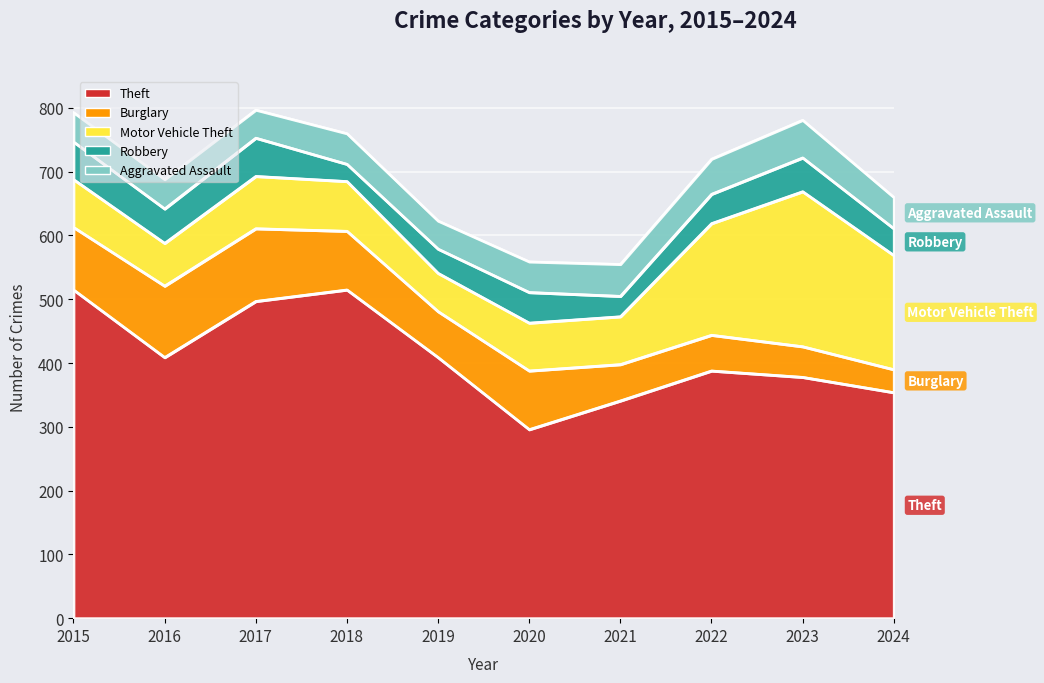

What is the smallest value displayed?

27